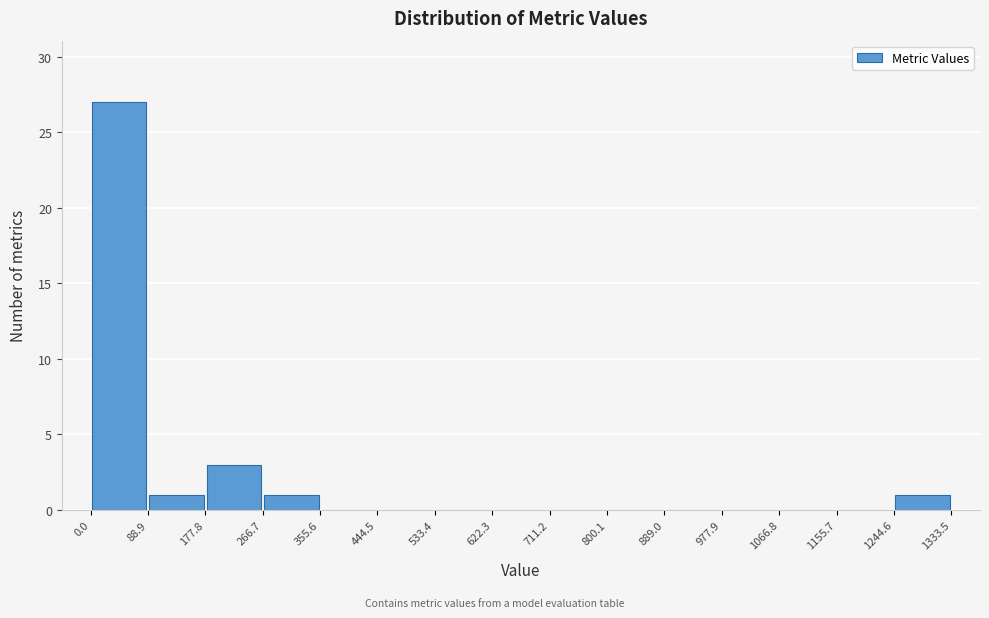

Reading left to right, list every bar in this chart as the range it spans on the x-axis followed by its height. The values are not printed on the chart, so give them approximately, as read against the axis.

0.0 to 88.9: 27
88.9 to 177.8: 1
177.8 to 266.7: 3
266.7 to 355.6: 1
355.6 to 444.5: 0
444.5 to 533.4: 0
533.4 to 622.3: 0
622.3 to 711.2: 0
711.2 to 800.1: 0
800.1 to 889.0: 0
889.0 to 977.9: 0
977.9 to 1066.8: 0
1066.8 to 1155.7: 0
1155.7 to 1244.6: 0
1244.6 to 1333.5: 1